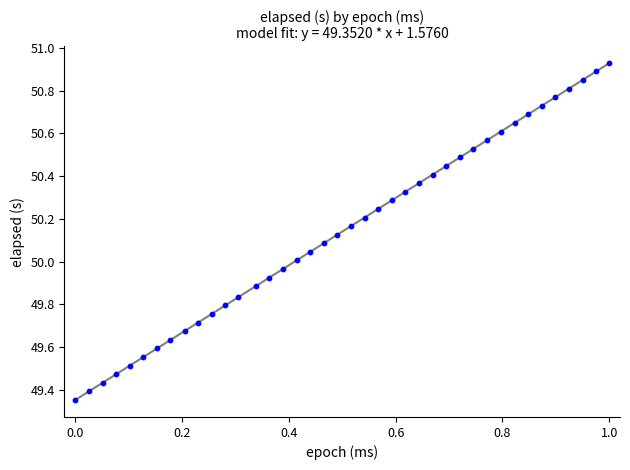

What is the range of X values (max minus min)?

1.0